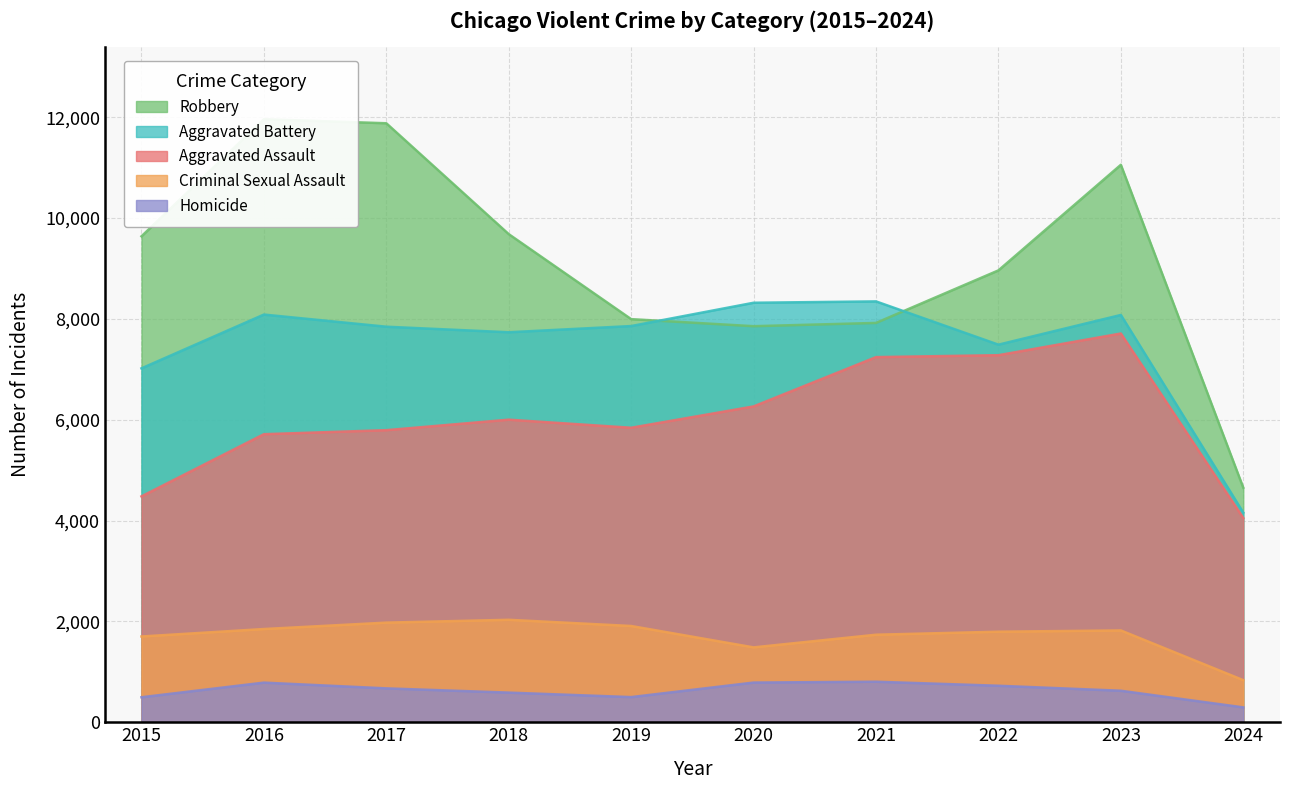

Reading left to right, transcribe all the data shown in this chart.

Aggravated Assault: 4480	5713	5793	6001	5841	6264	7242	7280	7710	4051
Aggravated Battery: 7019	8086	7845	7735	7858	8320	8347	7489	8078	4158
Criminal Sexual Assault: 1701	1849	1976	2032	1909	1485	1736	1796	1821	835
Homicide: 496	786	672	588	499	787	804	724	625	295
Robbery: 9638	11960	11880	9681	7995	7855	7920	8962	11056	4652